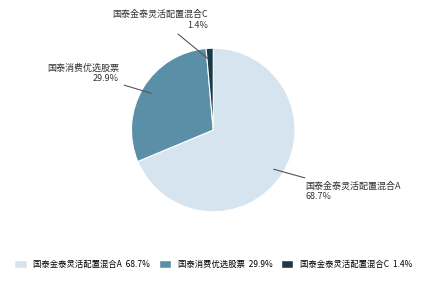

How many segments does this pie chart have?

3